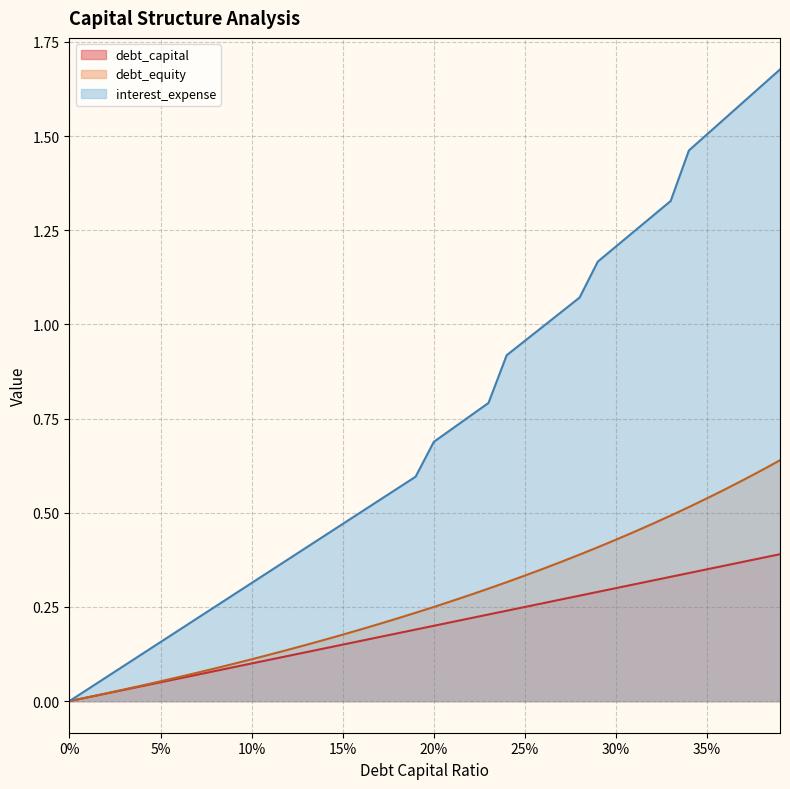

What is the sum of the debt_capital values at 0.39 and 0.07?

0.5